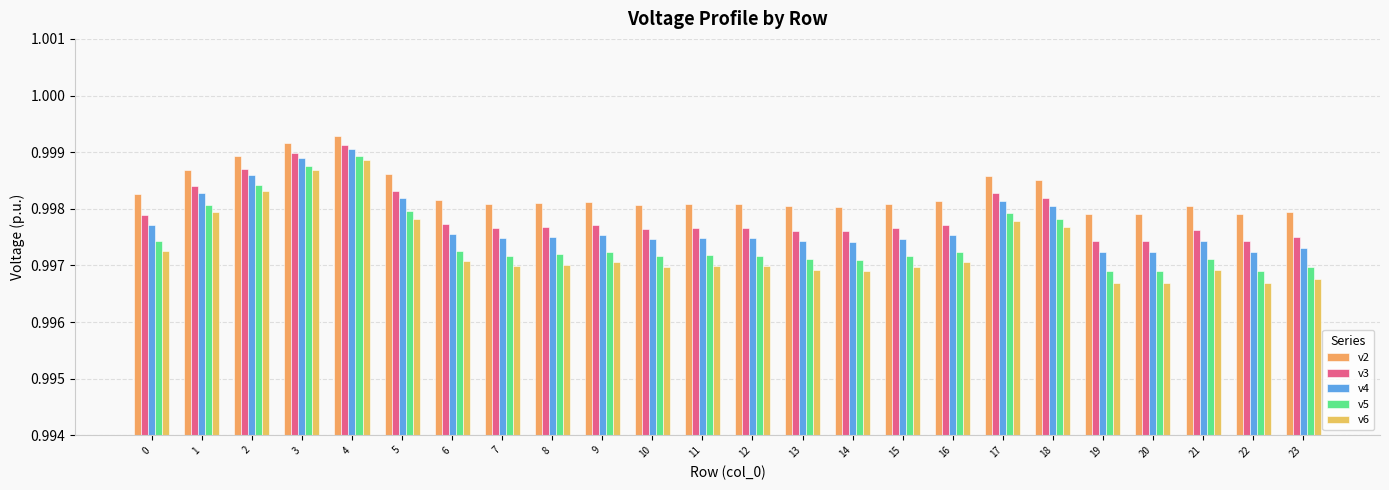

The value of v4 at 10 is 1.0. True or false?

True